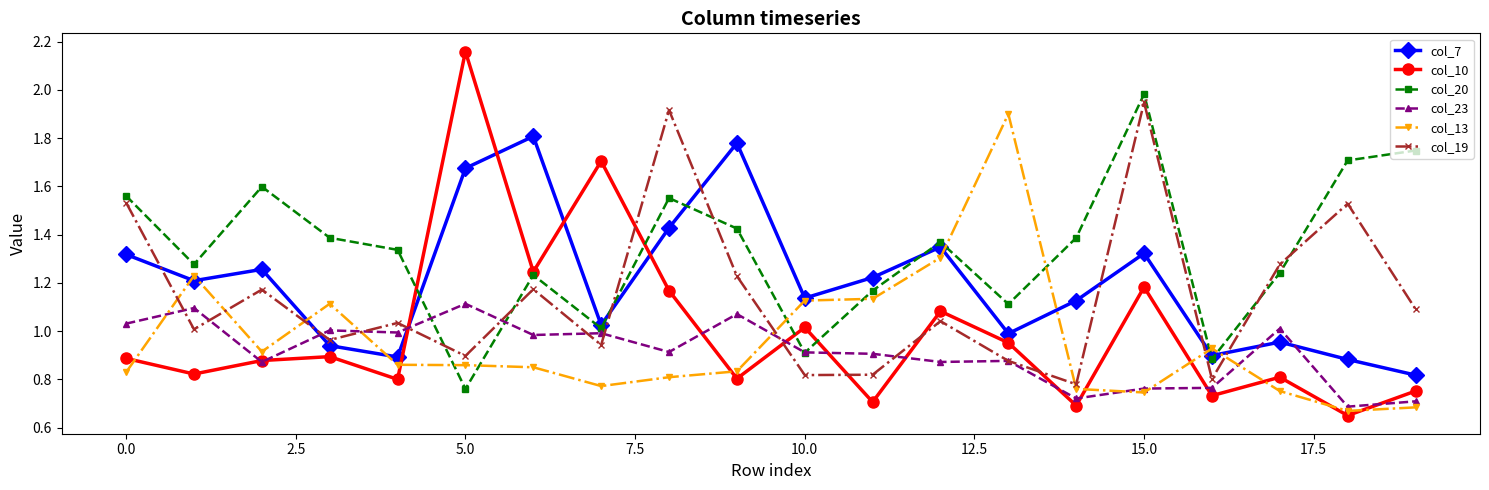

What are all the series names shown in the legend?

col_7, col_10, col_20, col_23, col_13, col_19